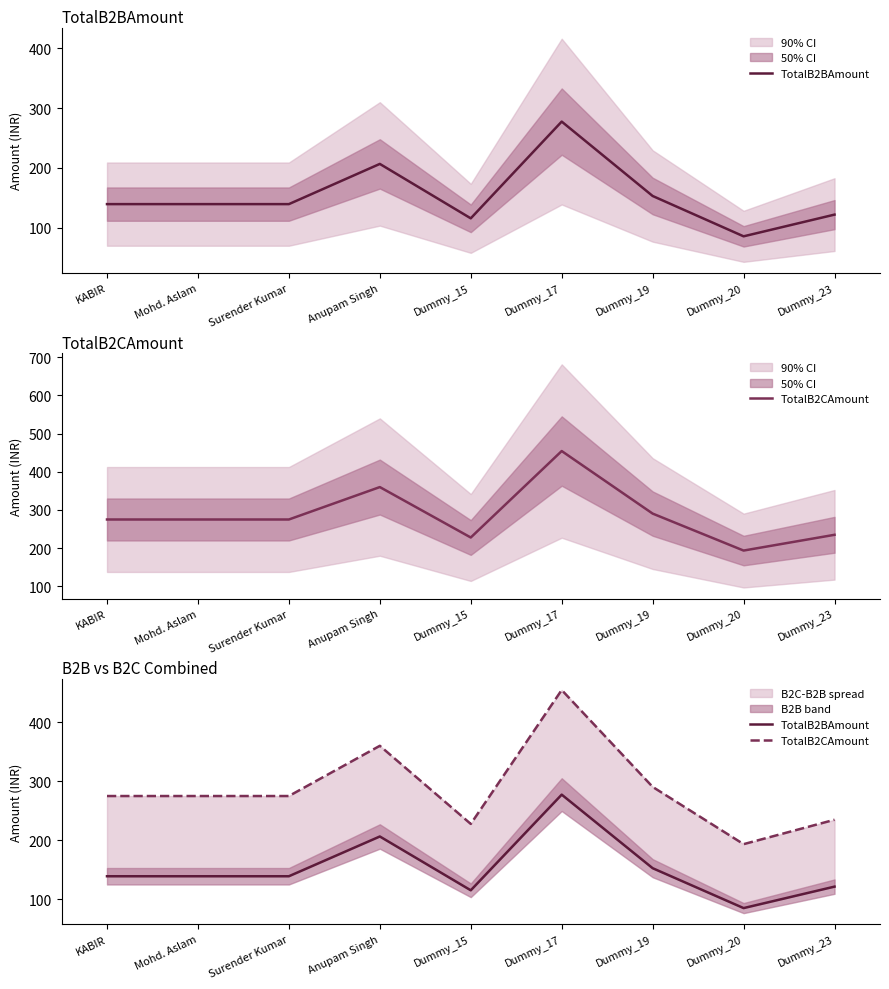

What is the highest value of the TotalB2CAmount series?

454.3